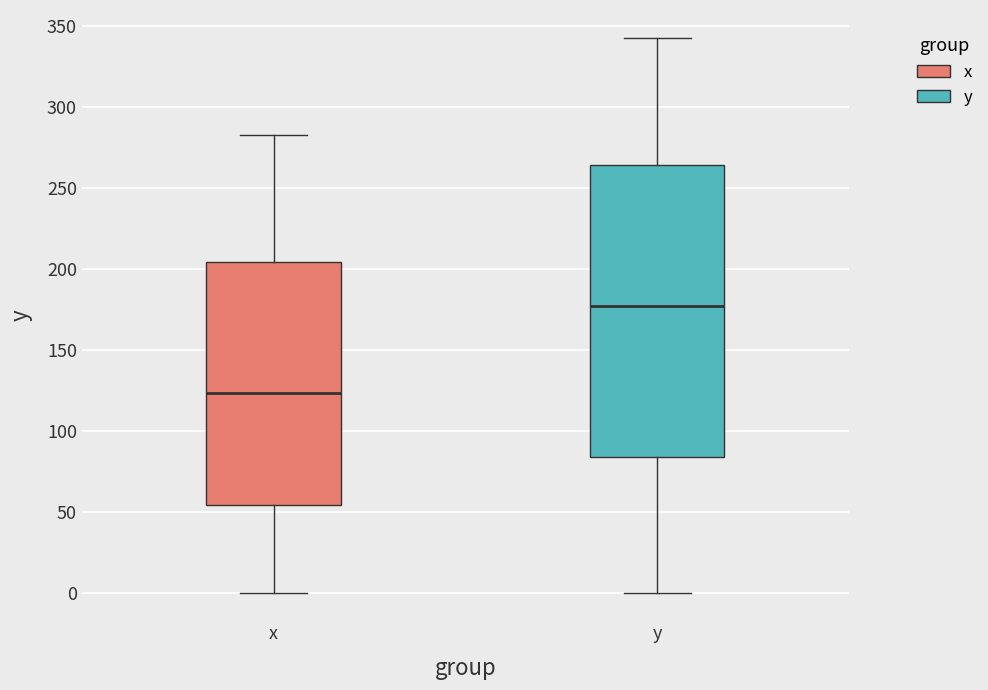

Which box's median line is the lowest?

x